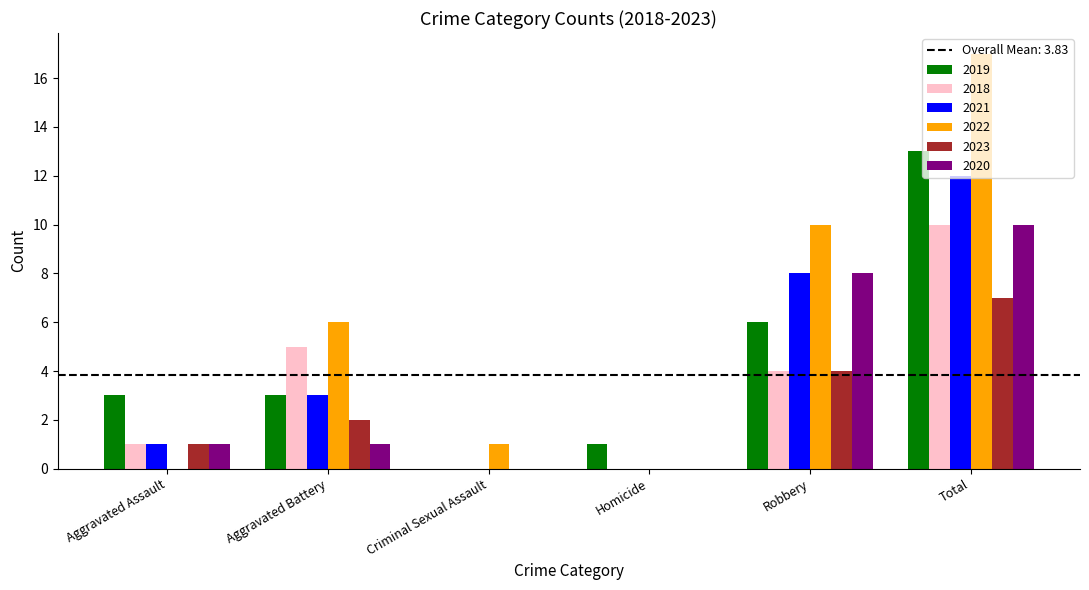

True or false: 2023 has a value of 2 at Aggravated Battery.

True